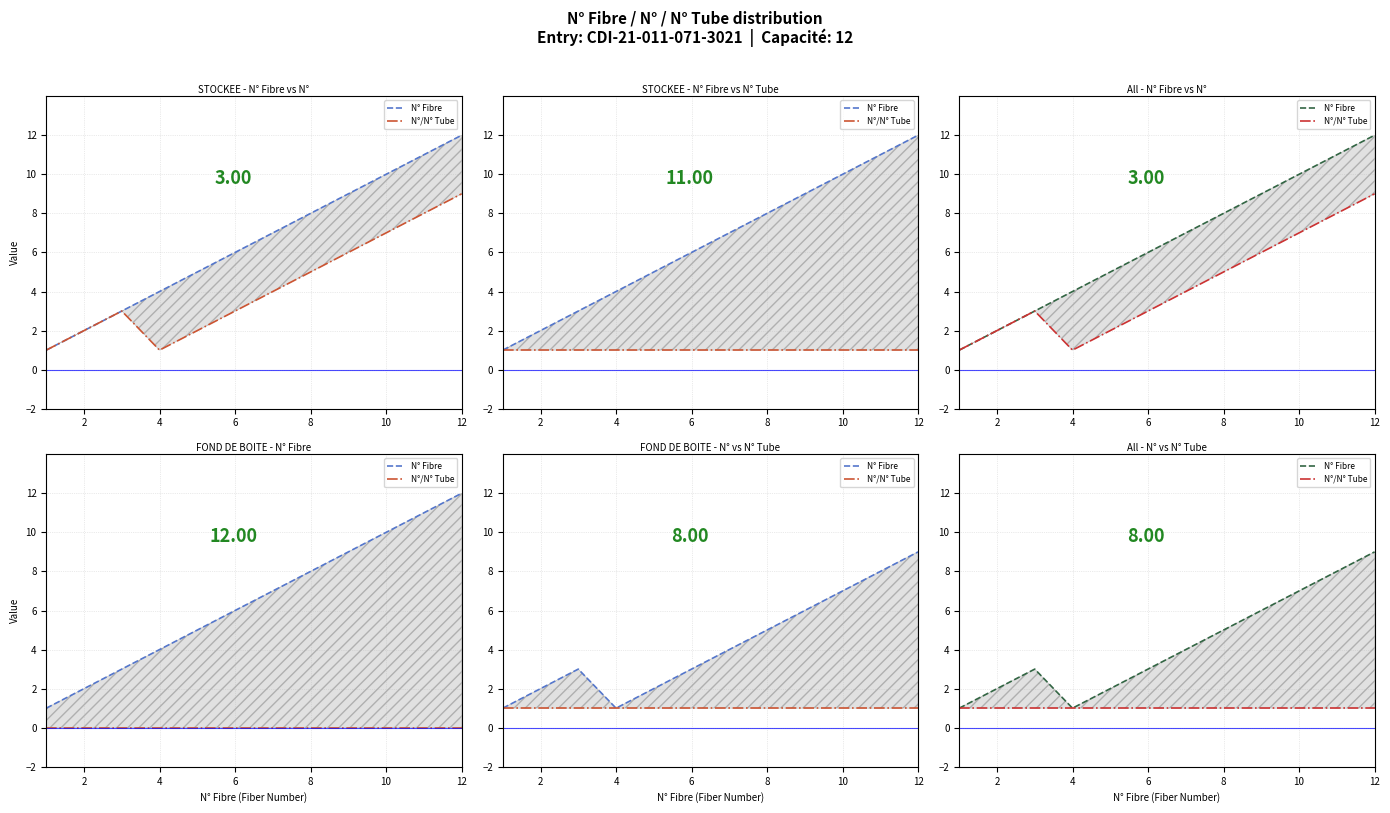

True or false: N°/N° Tube and N° Fibre cross at least once.

False